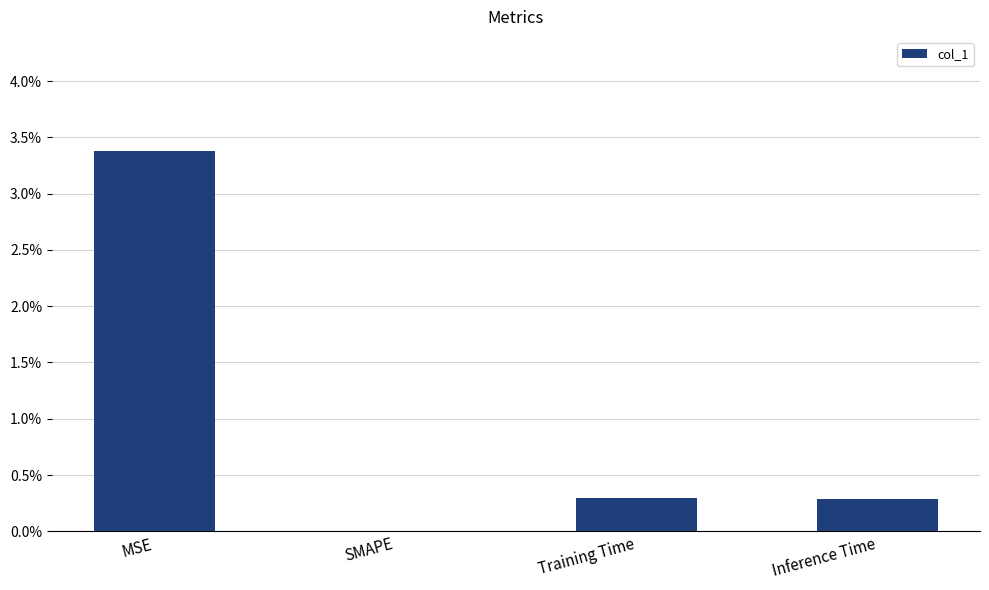

Are the bars grouped side by side (vs. stacked)?

No